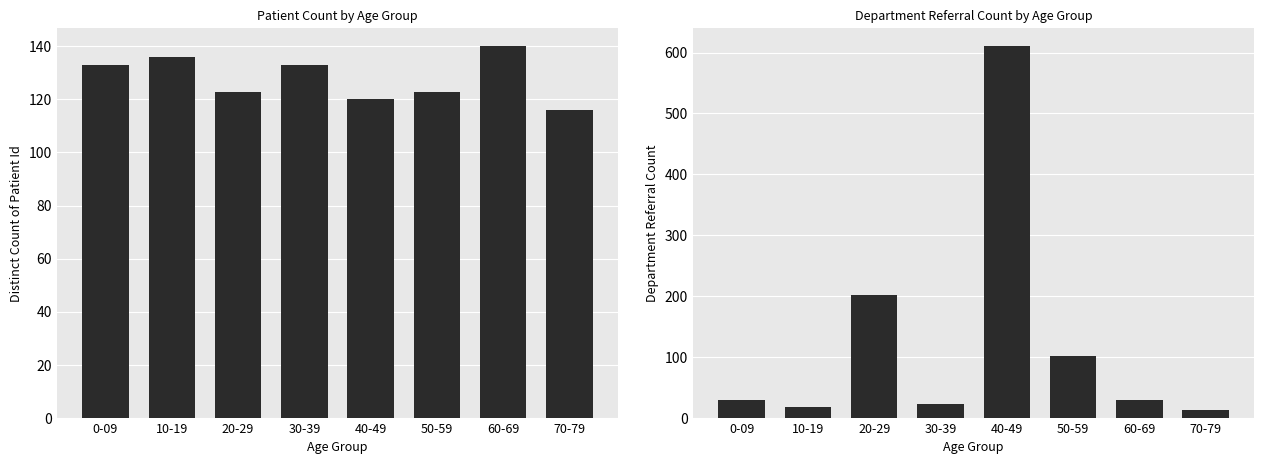

At 10-19, list the series in order from smallest to largest.

Department Referral Count, Distinct Count of Patient Id